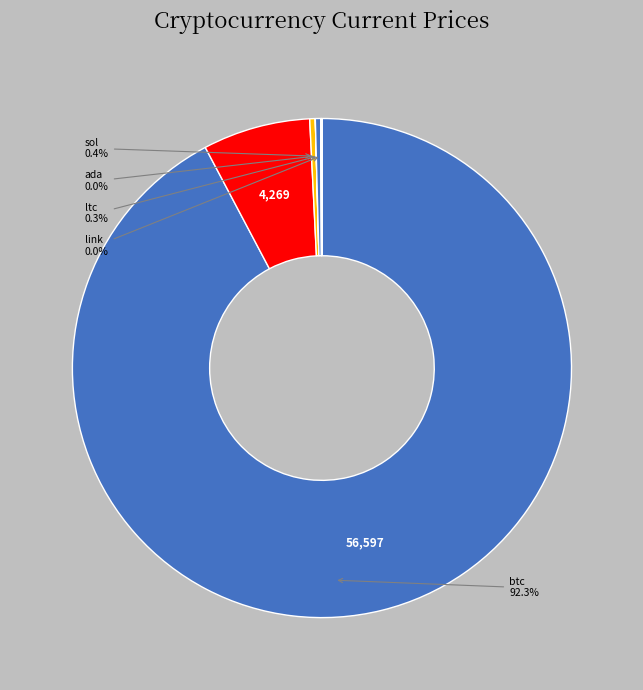

Rank the categories by value from highest to lowest.

btc, eth, sol, ltc, link, uni, ada, doge